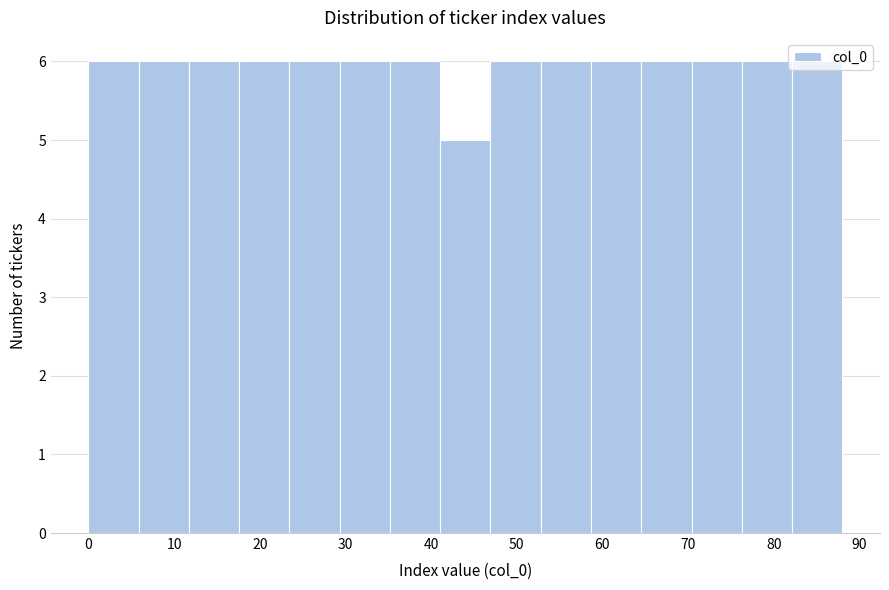

How tall is the bar that spans 0 to 6 on the x-axis? Neither the bar edges nor the heights are printed on the chart, so give them approximately, as read against the axes.

6